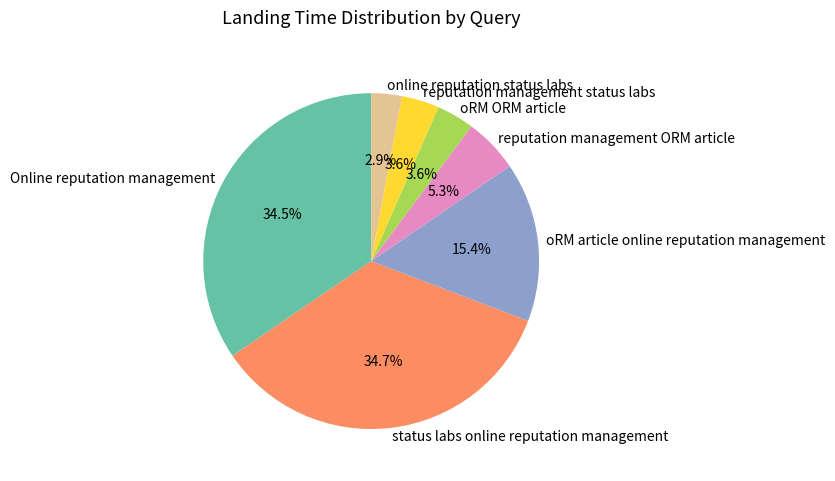

How many slices are in this pie chart?

7